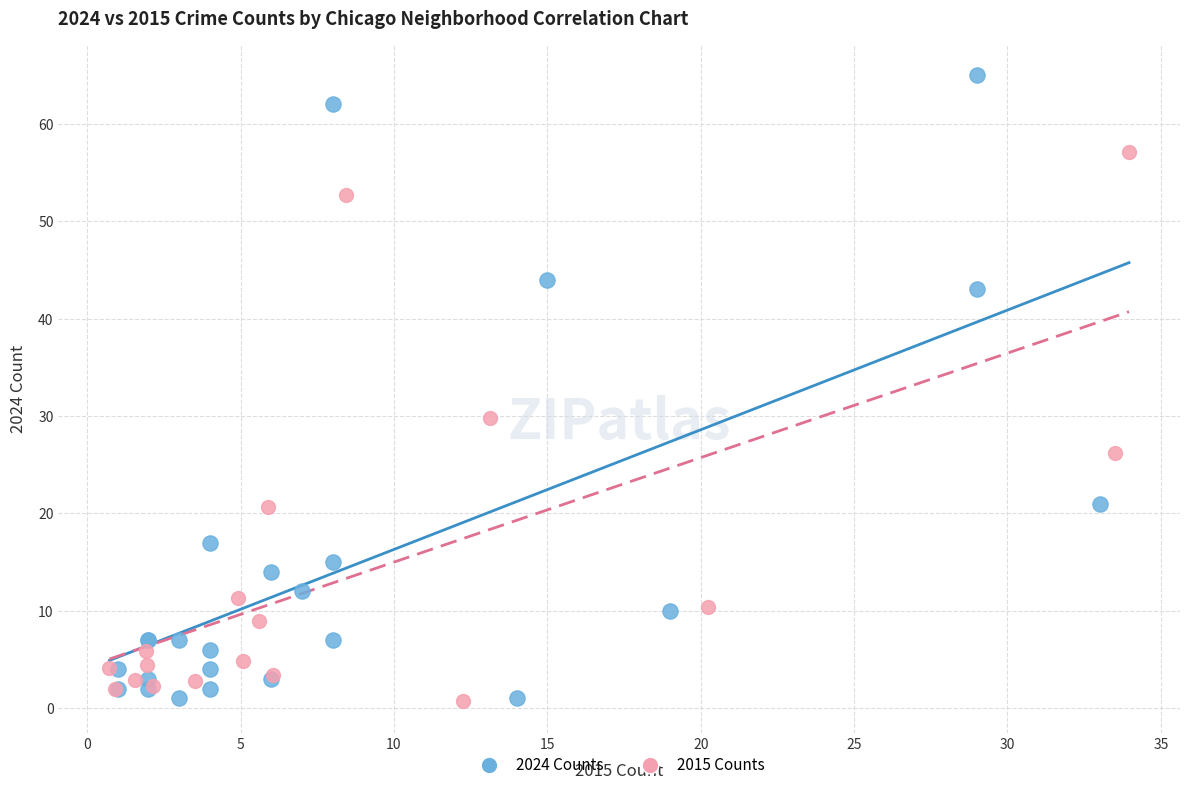

Which series has the largest Y range (max minus min)?

2024 Counts